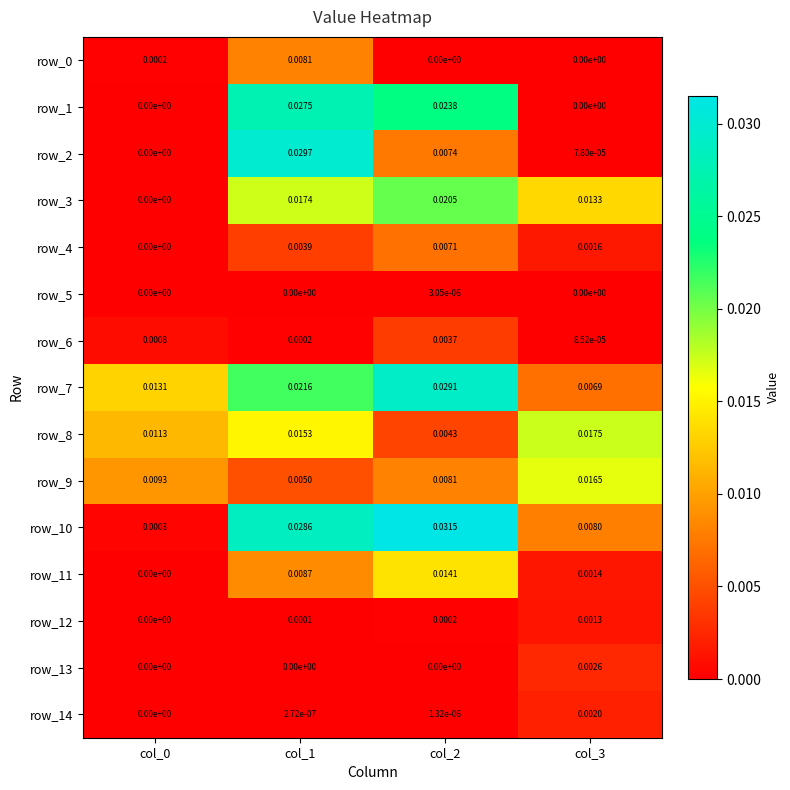

Count the row_7 values in the range 0 to 1.

4